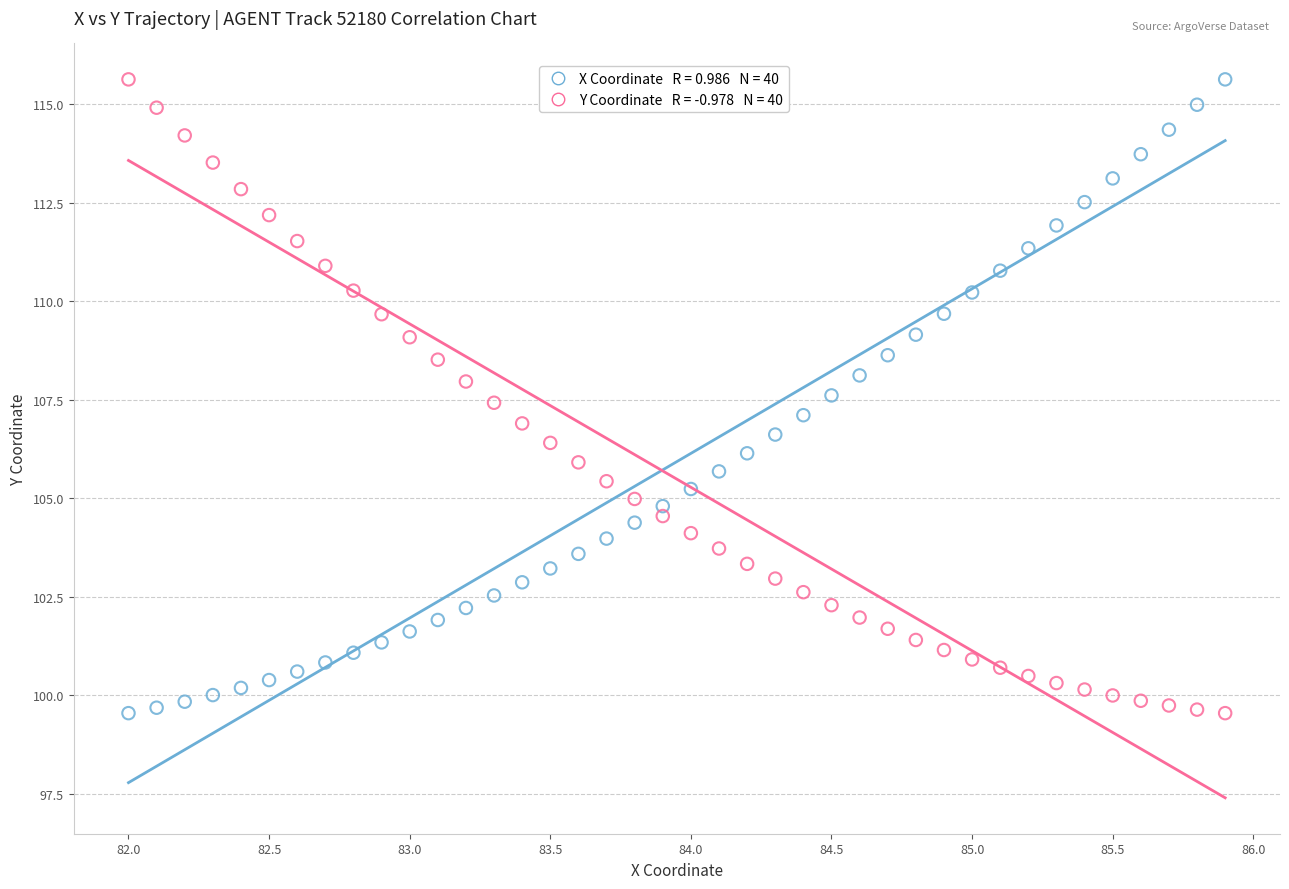

Across all data points, what is the range of X values (max minus min)?

3.9